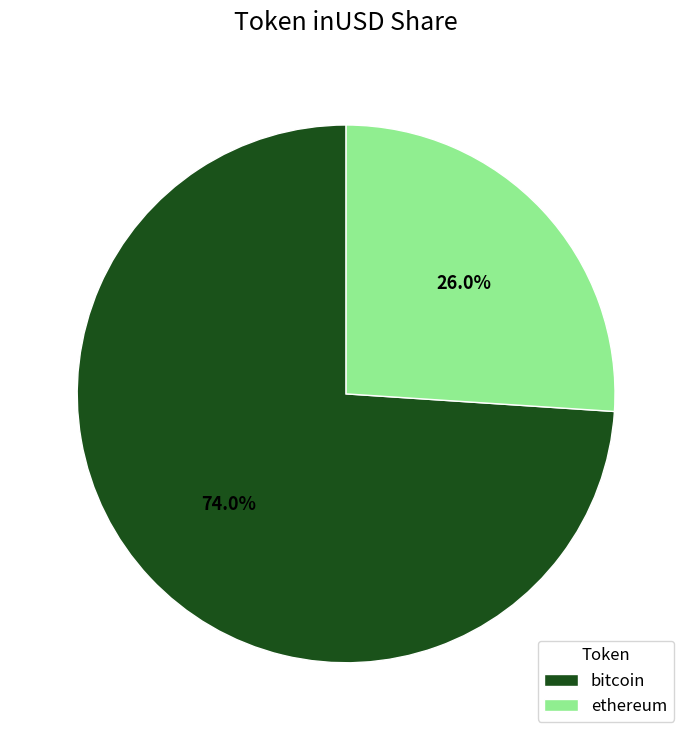

Combined, what portion of the pie is ethereum and bitcoin?

100.0%